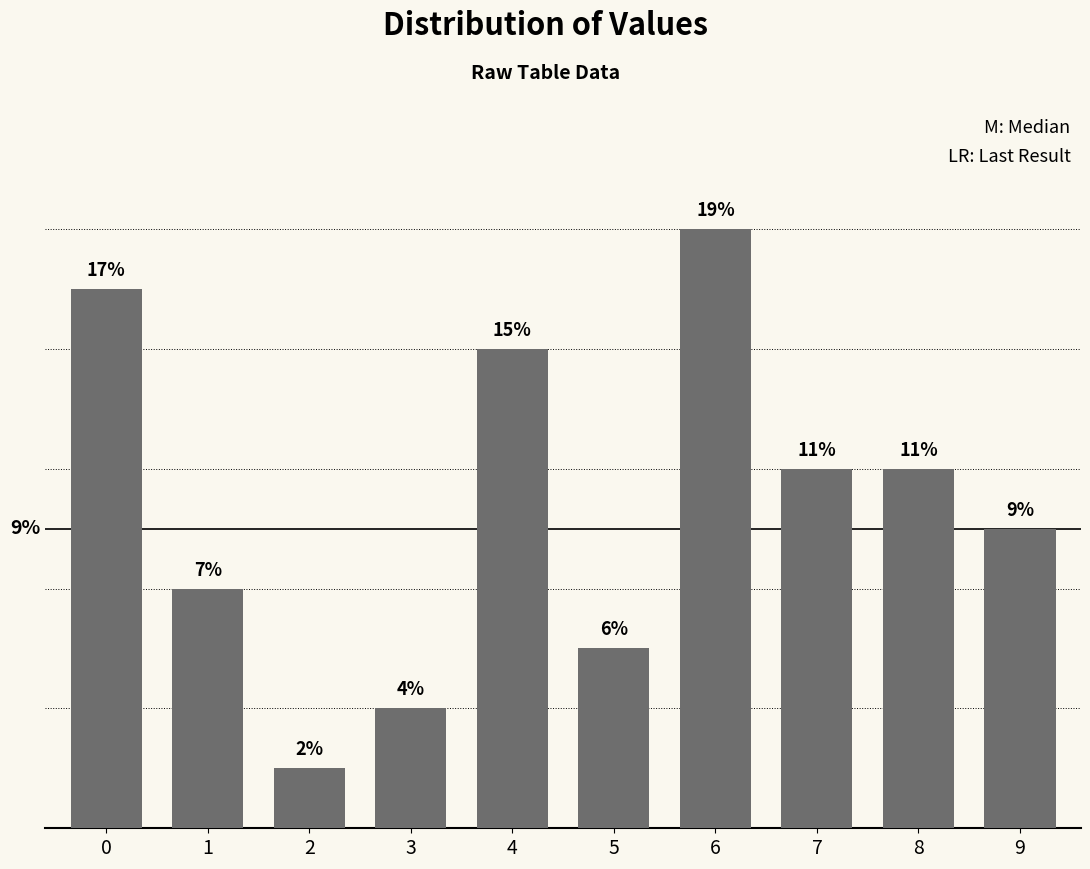

Are the bars horizontal?

No